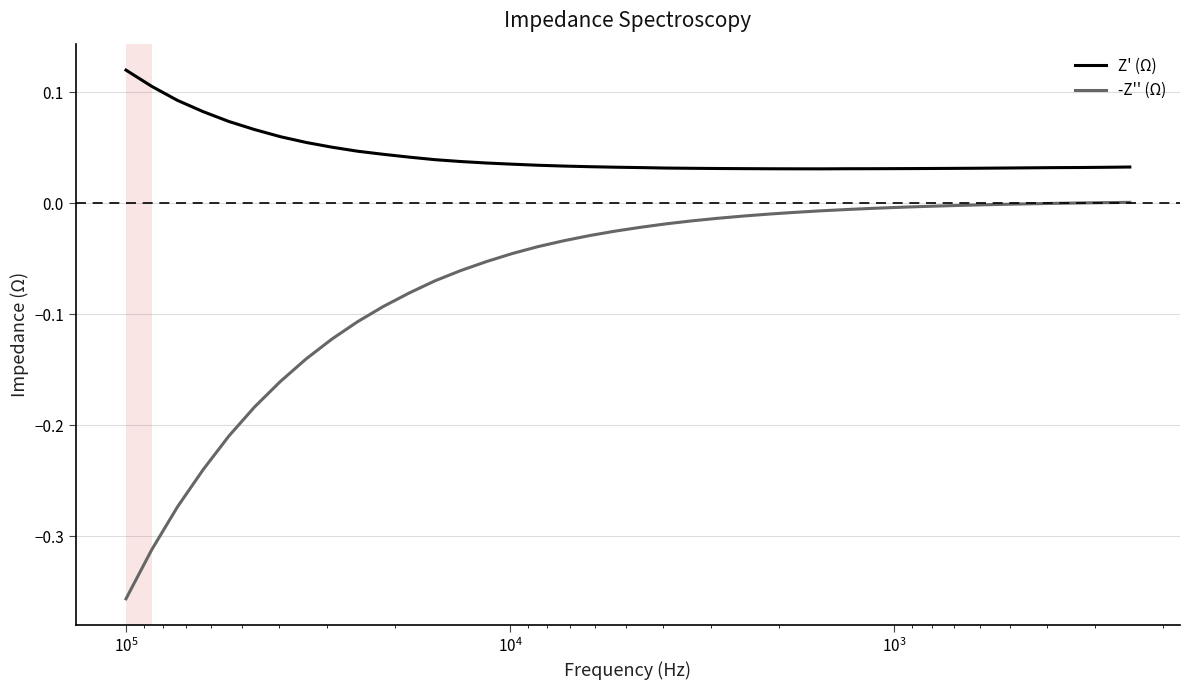

Does the chart have visible grid lines?

Yes